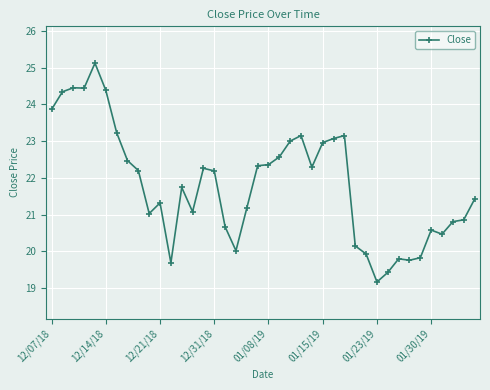

What is the value of the 20th point from the left?

22.3